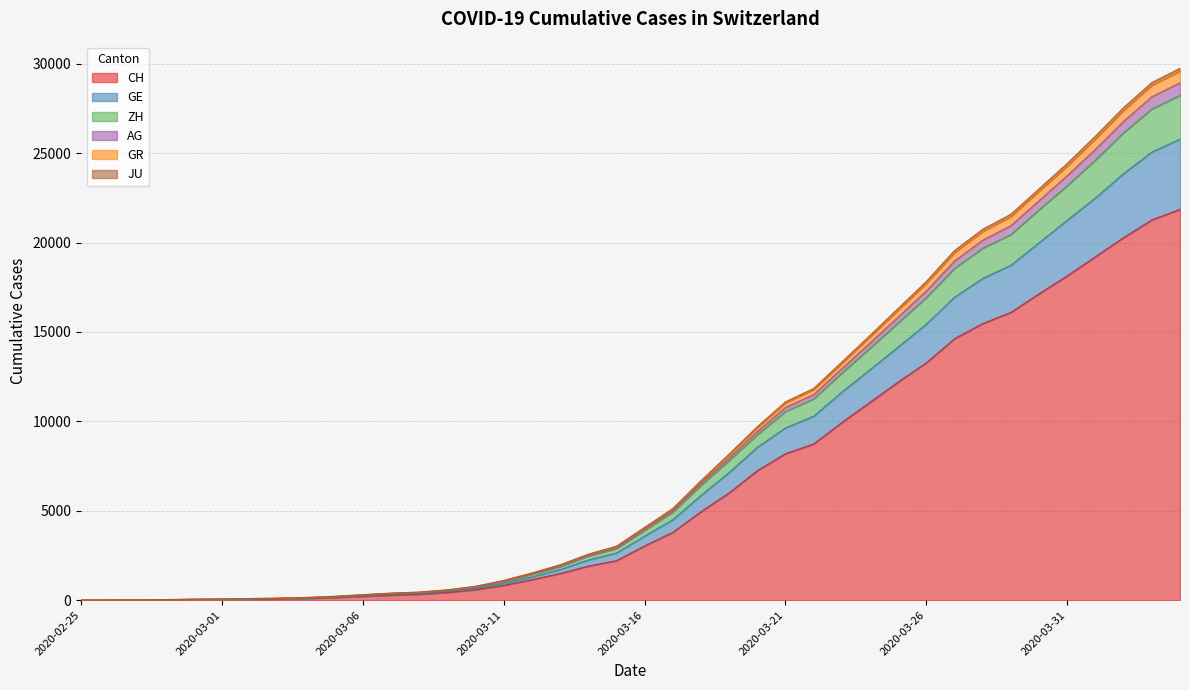

Does the chart have visible grid lines?

Yes